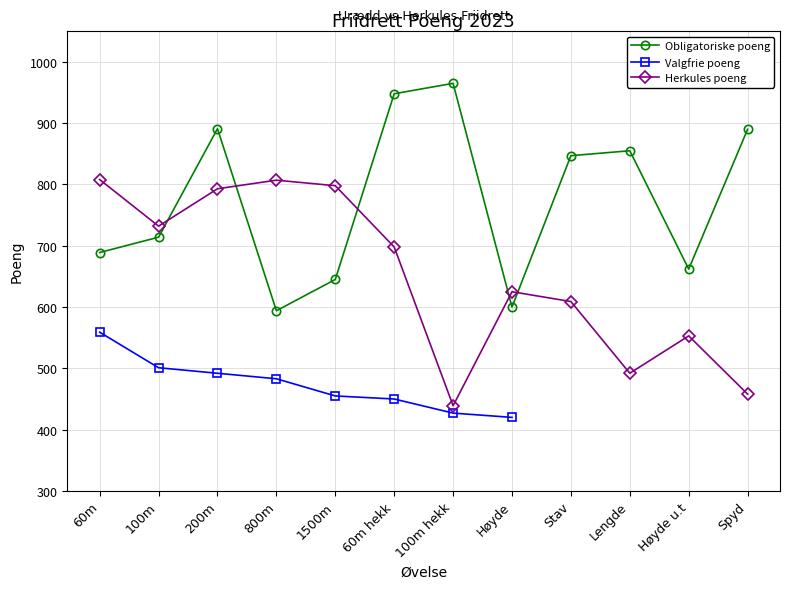

List the series in order of their peak value, lowest first.

Valgfrie poeng, Herkules poeng, Obligatoriske poeng